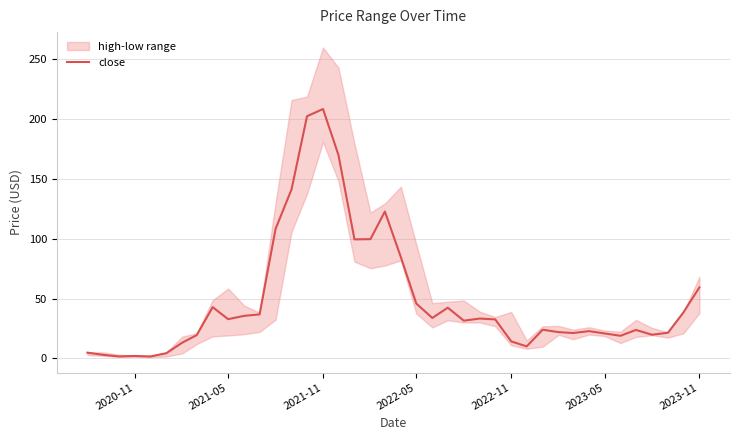

What is the maximum value for close?

208.5